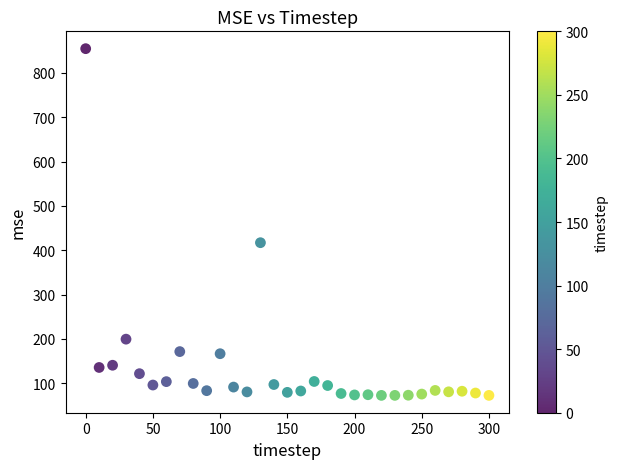

What Y value in the scatter plot is closest to 463?

417.2